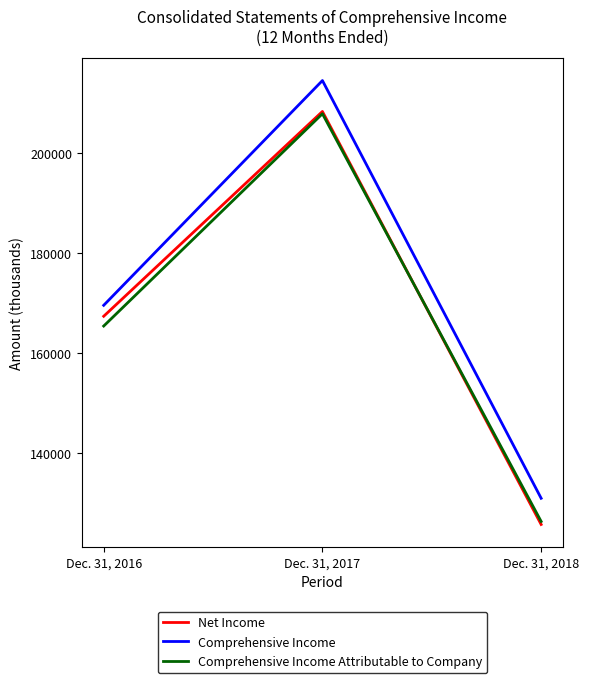

What is the maximum value for Comprehensive Income?

214487